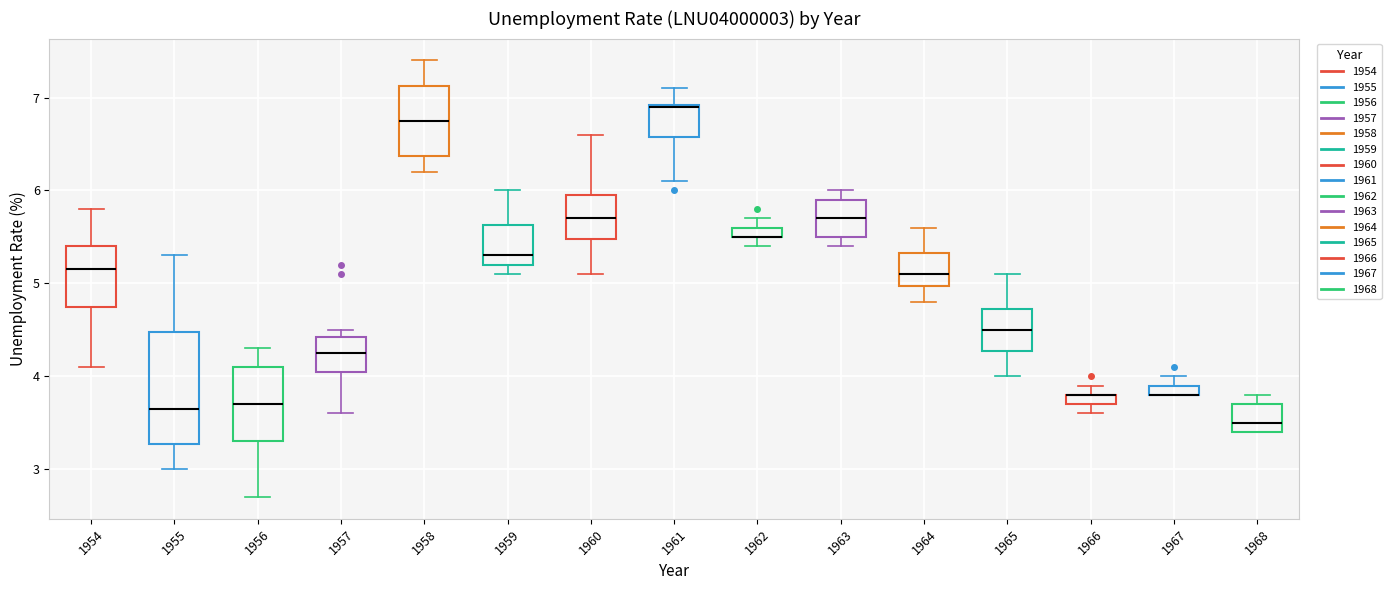

Comparing the boxes themselves (not the whiskers), which one is the tallest?

1955